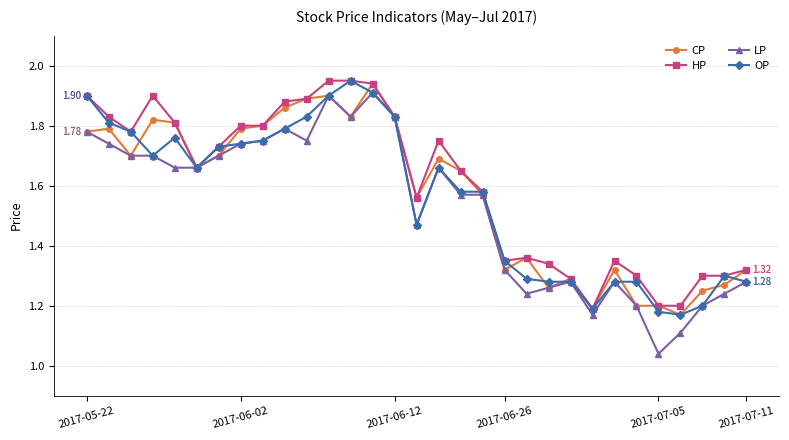

True or false: LP has more than 2 interior local peaks.

True